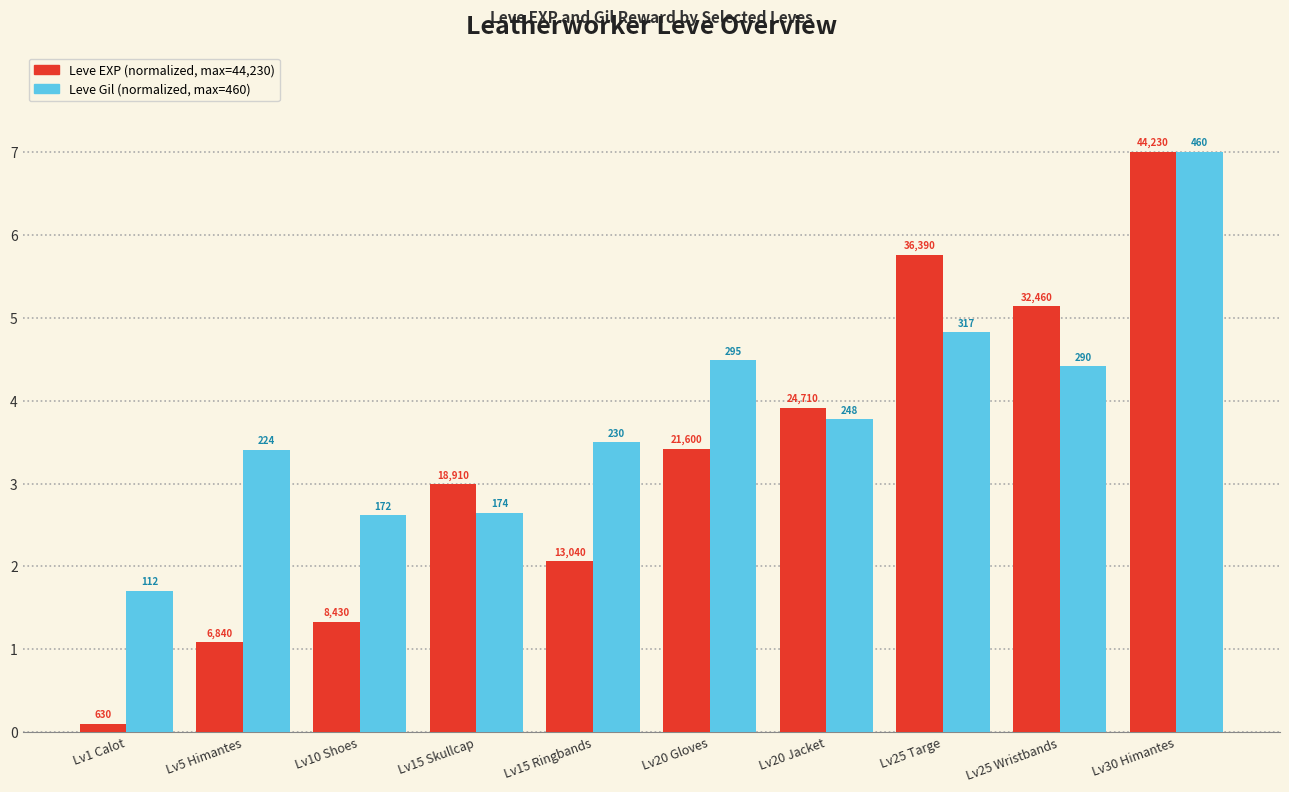

The Leve EXP (normalized) series shows 5.5 at Lv20 Jacket. True or false?

False